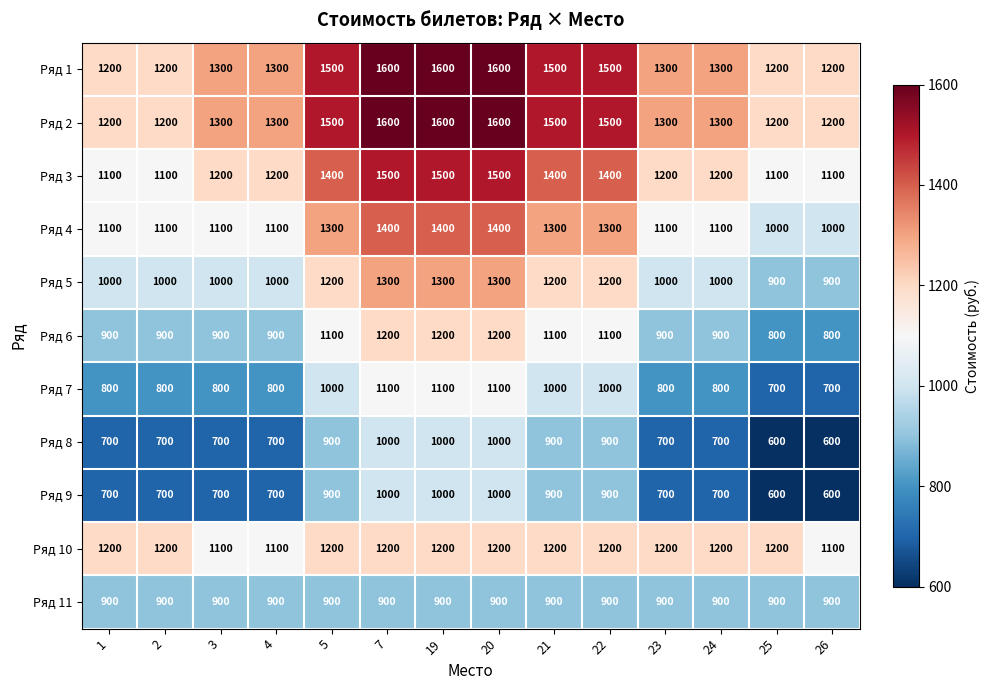

What value does the Ряд 6 series have at 22, to the nearest 50?

1100